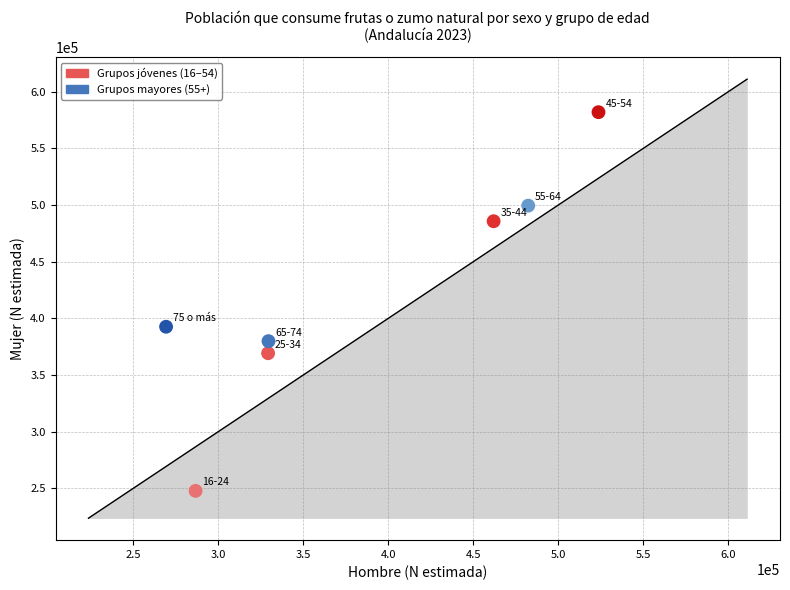

Which series has the widest spread of Y values?

Grupos jóvenes (16–54)